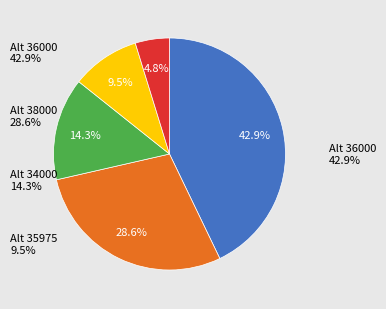

How many segments does this pie chart have?

5